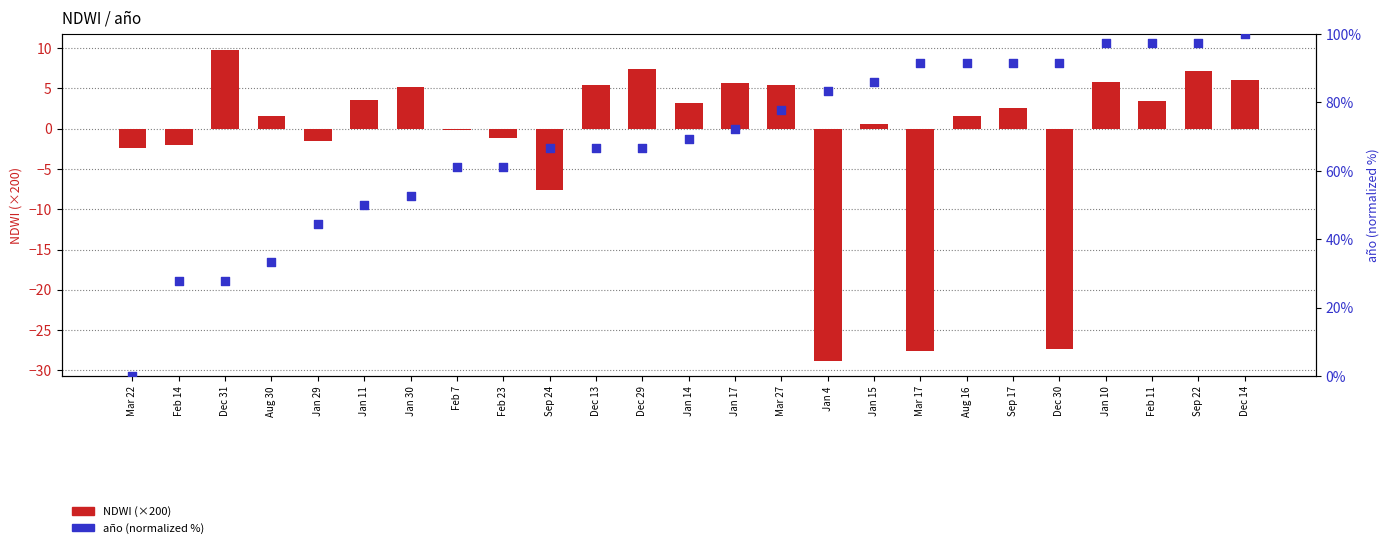

Which series has the largest total across all categories?

año (normalized %)